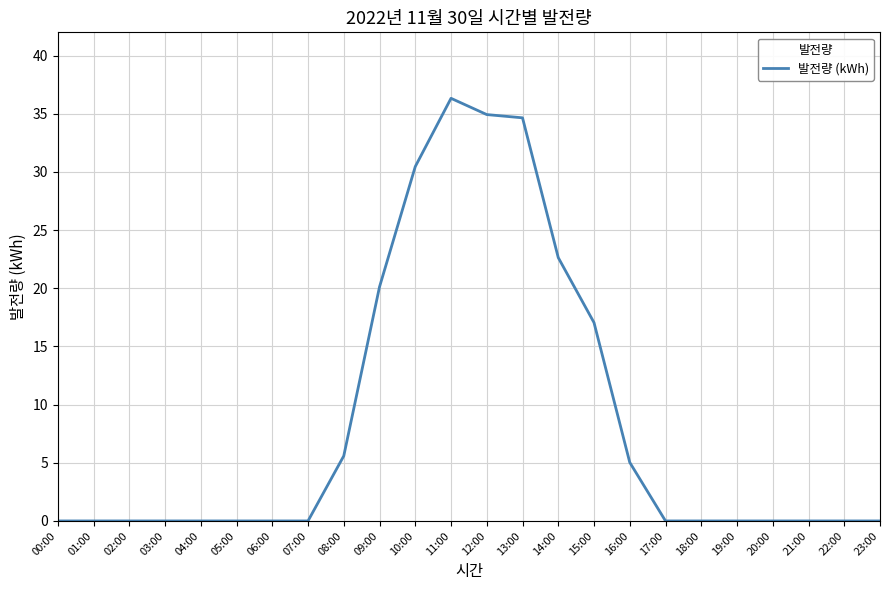

What is the maximum value shown in the chart?

36.3